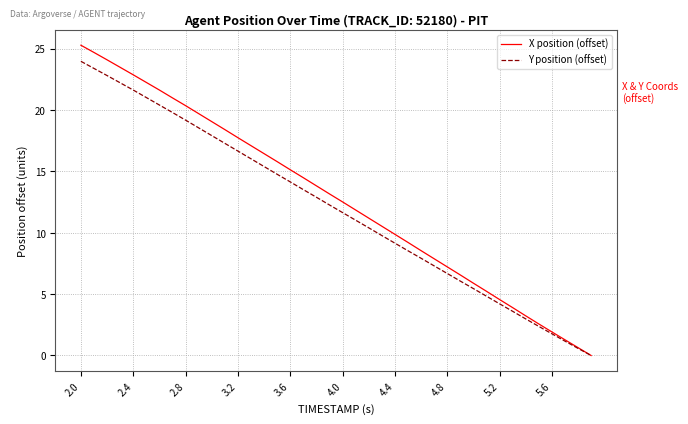

What is the maximum value shown in the chart?

25.3